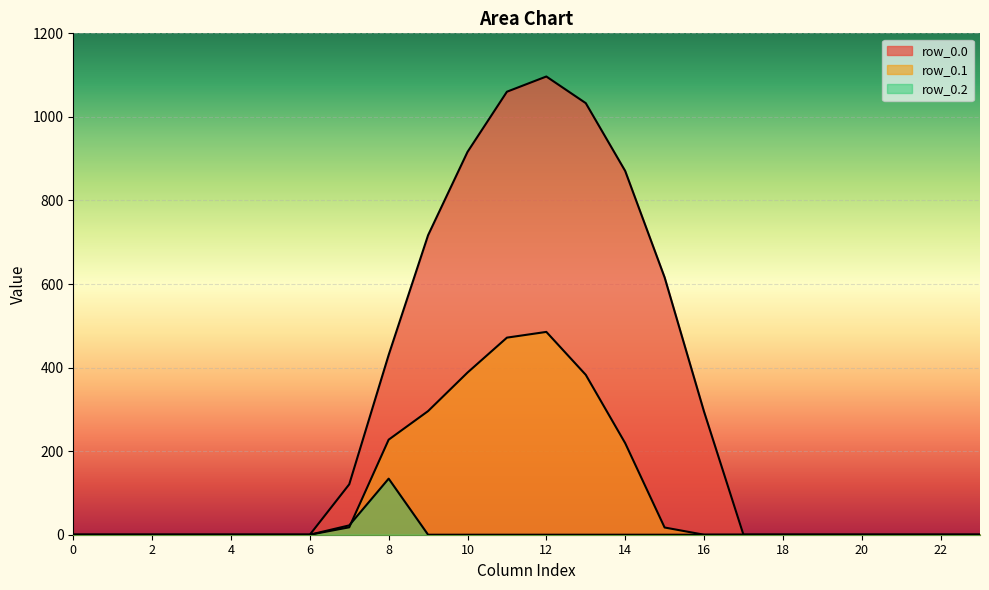

Reading left to right, list all the values displayed in this chart.

row_0.0: 0=0.0	1=0.0	2=0.0	3=0.0	4=0.0	5=0.0	6=0.0	7=120.6	8=430.3	9=716.9	10=916.2	11=1060.3	12=1096.7	13=1032.9	14=870.6	15=615.9	16=294.5	17=0.0	18=0.0	19=0.0	20=0.0	21=0.0	22=0.0	23=0.0
row_0.1: 0=0.0	1=0.0	2=0.0	3=0.0	4=0.0	5=0.0	6=0.0	7=17.7	8=227.5	9=295.9	10=388.1	11=471.7	12=485.4	13=382.7	14=219.2	15=17.3	16=0.0	17=0.0	18=0.0	19=0.0	20=0.0	21=0.0	22=0.0	23=0.0
row_0.2: 0=0.0	1=0.0	2=0.0	3=0.0	4=0.0	5=0.0	6=0.0	7=22.3	8=134.2	9=0.0	10=0.0	11=0.0	12=0.0	13=0.0	14=0.0	15=0.0	16=0.0	17=0.0	18=0.0	19=0.0	20=0.0	21=0.0	22=0.0	23=0.0